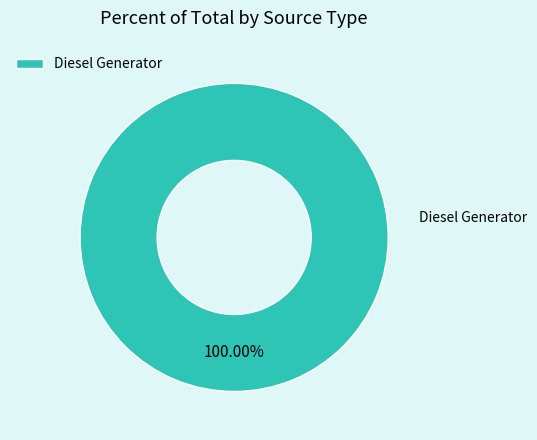

Does any single category account for the majority?

Yes